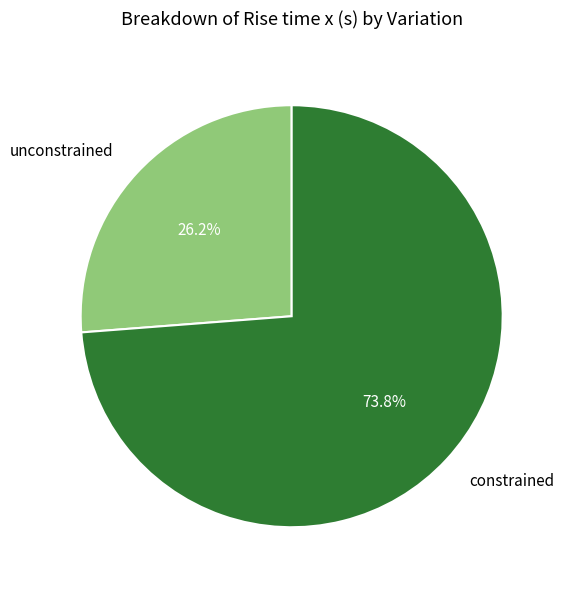

Which has a higher value, constrained or unconstrained?

constrained